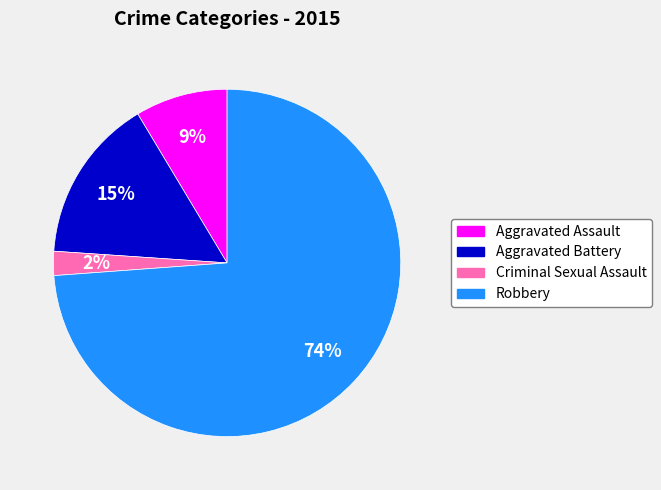

What percentage is the Aggravated Assault slice, to the nearest percent?

9%